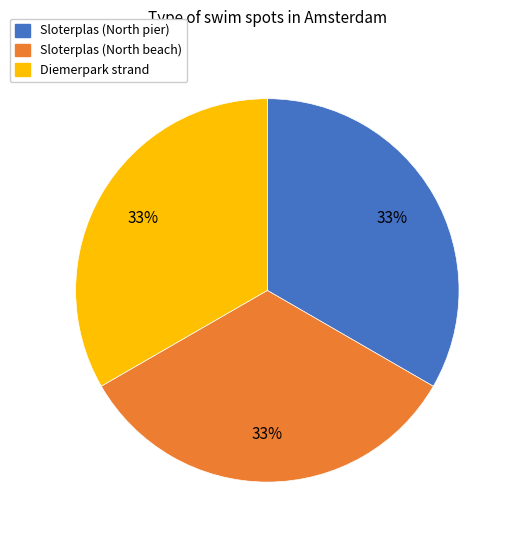

The Sloterplas (North beach) slice represents 33% of the pie. True or false?

True